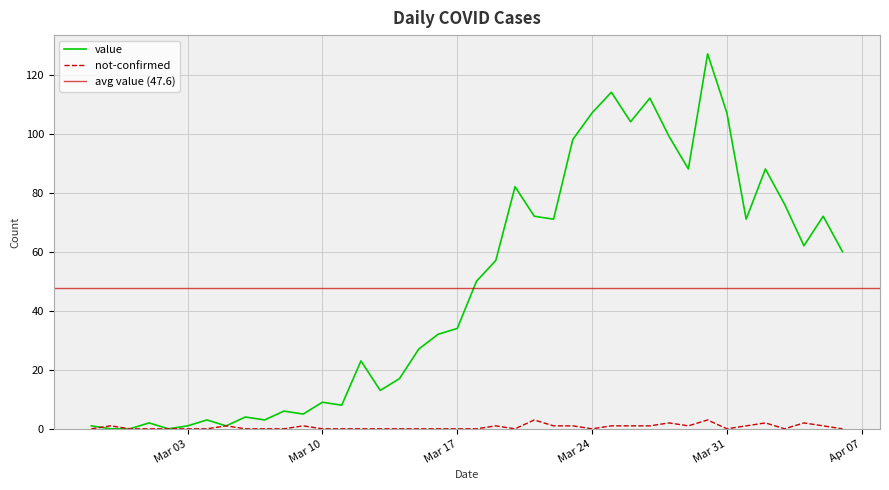

What is the label of the 21st point from the right?

Mar 17